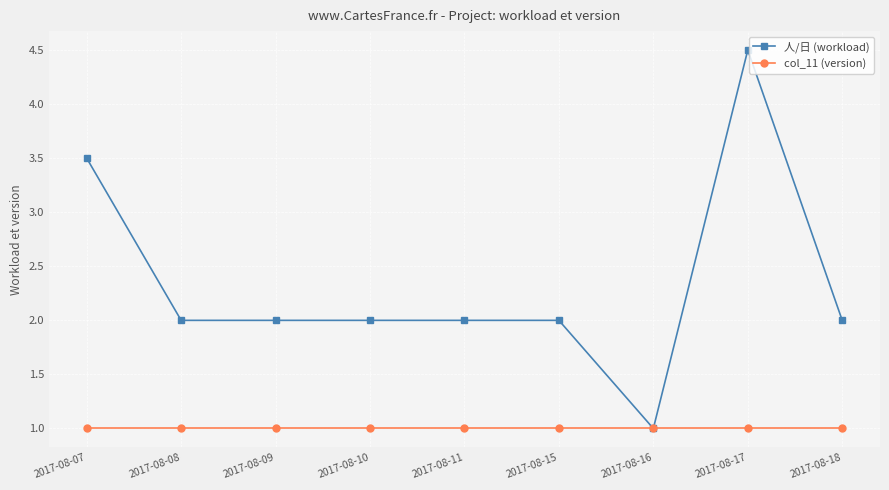

Reading left to right, extract all data points from this chart.

人/日 (workload): 2017-08-07=3.5	2017-08-08=2.0	2017-08-09=2.0	2017-08-10=2.0	2017-08-11=2.0	2017-08-15=2.0	2017-08-16=1.0	2017-08-17=4.5	2017-08-18=2.0
col_11 (version): 2017-08-07=1.0	2017-08-08=1.0	2017-08-09=1.0	2017-08-10=1.0	2017-08-11=1.0	2017-08-15=1.0	2017-08-16=1.0	2017-08-17=1.0	2017-08-18=1.0